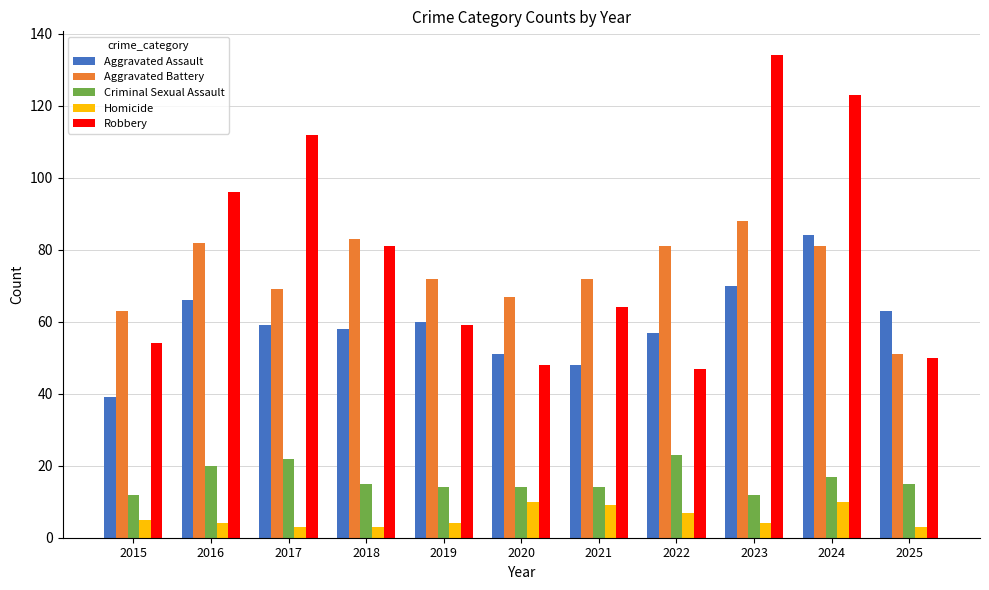

At 2021, list the series in order from largest to smallest.

Aggravated Battery, Robbery, Aggravated Assault, Criminal Sexual Assault, Homicide